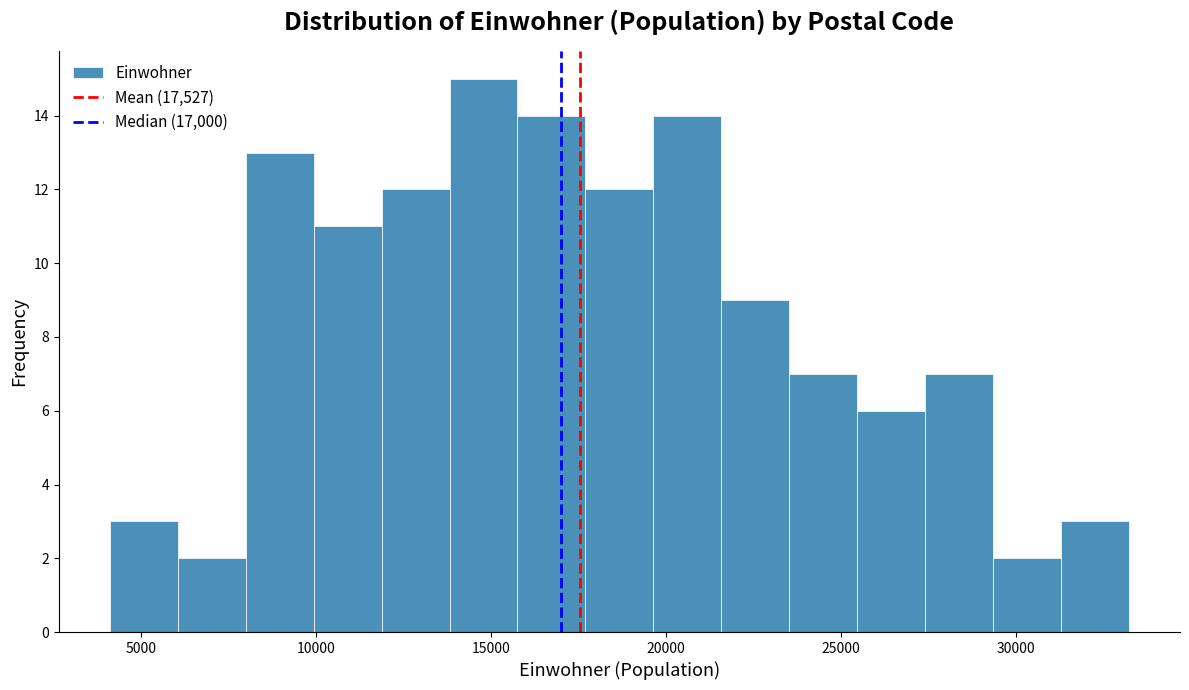

Around what value on the x-axis is the tallest bar? Give the approximate position of its centre, as read against the axis.

15000